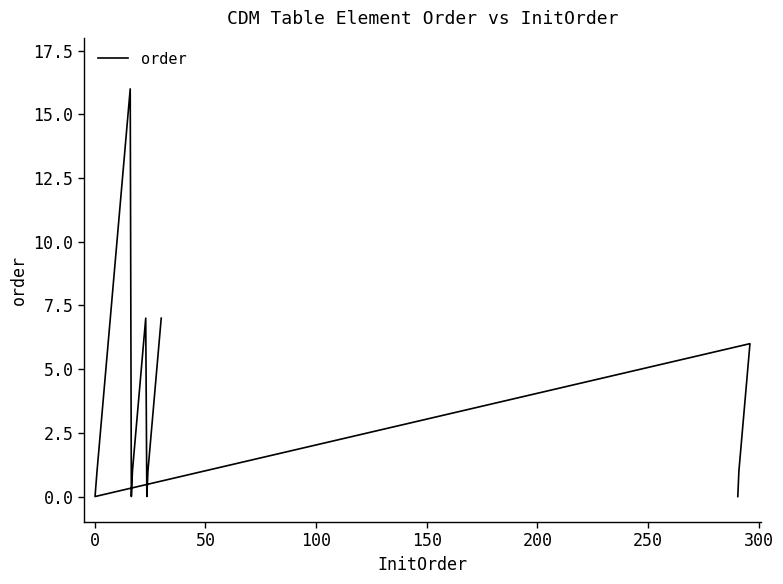

What is the maximum value shown in the chart?

16